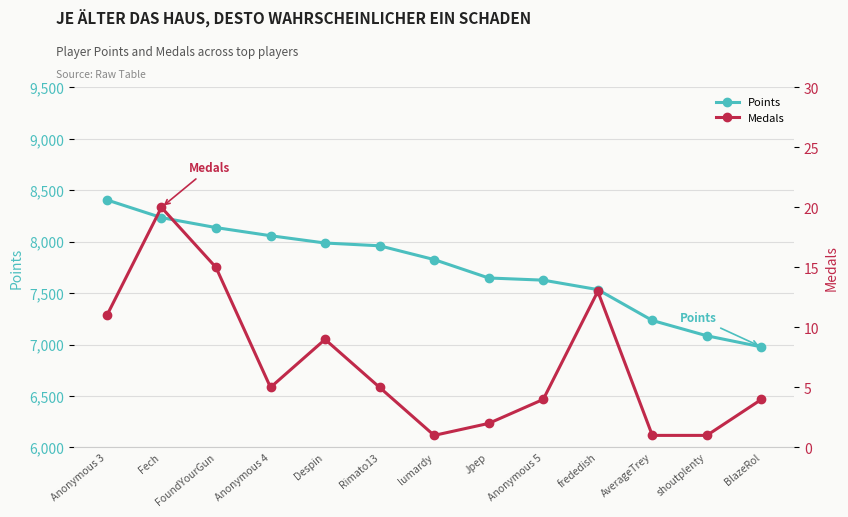

What is the sum of all Points values?

100711